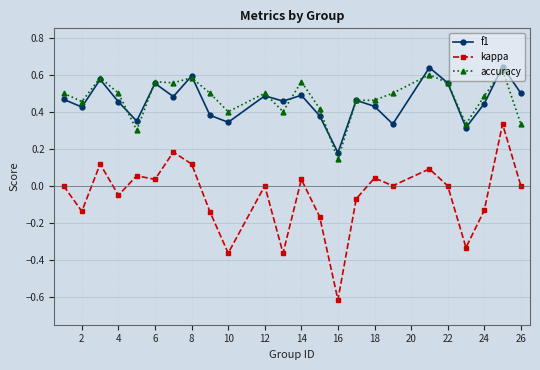

What is the smallest value displayed?

-0.6